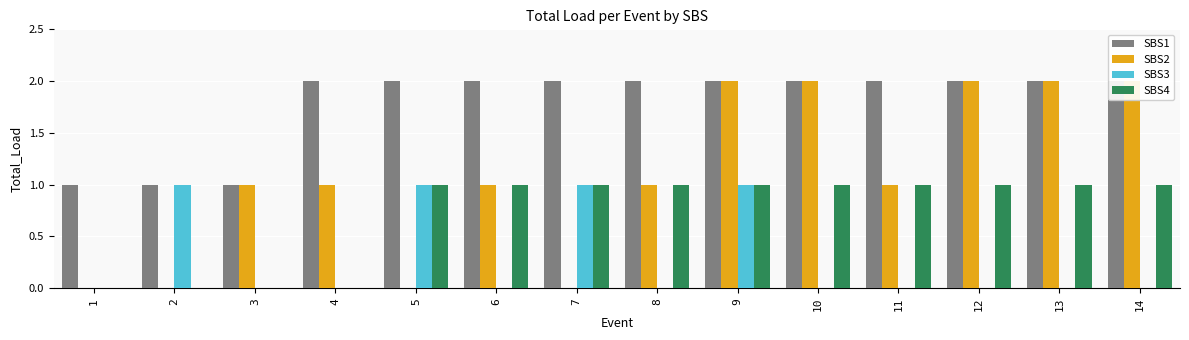

List the series in order of their peak value, lowest first.

SBS3, SBS4, SBS1, SBS2